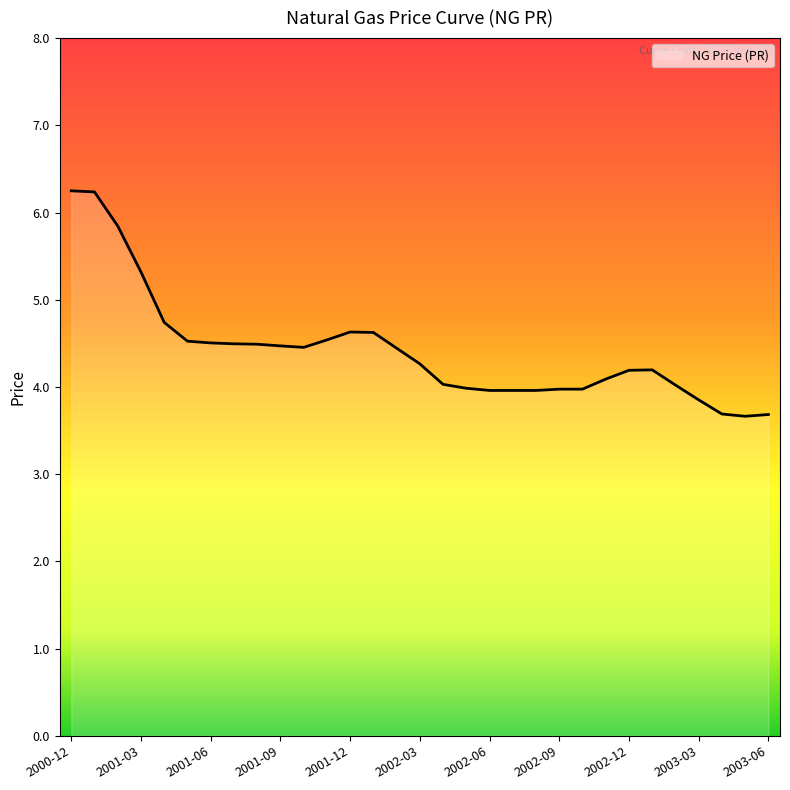

What is the smallest value displayed?

3.7